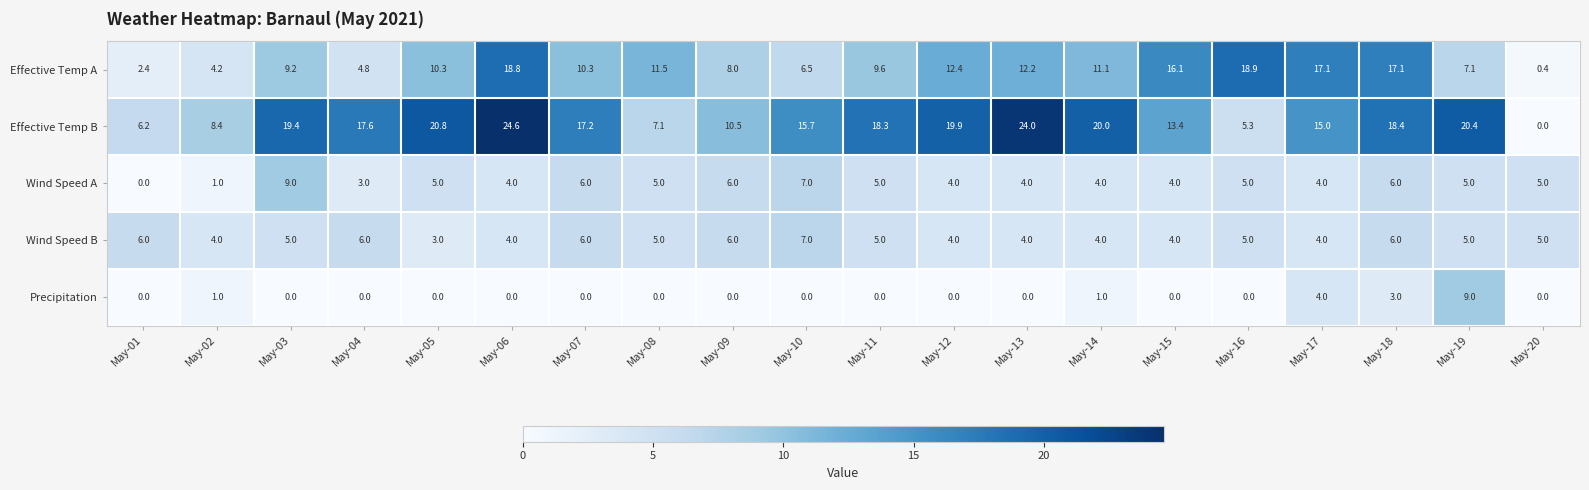

What is the sum of the Wind Speed A values at May-11 and May-07?

11.0